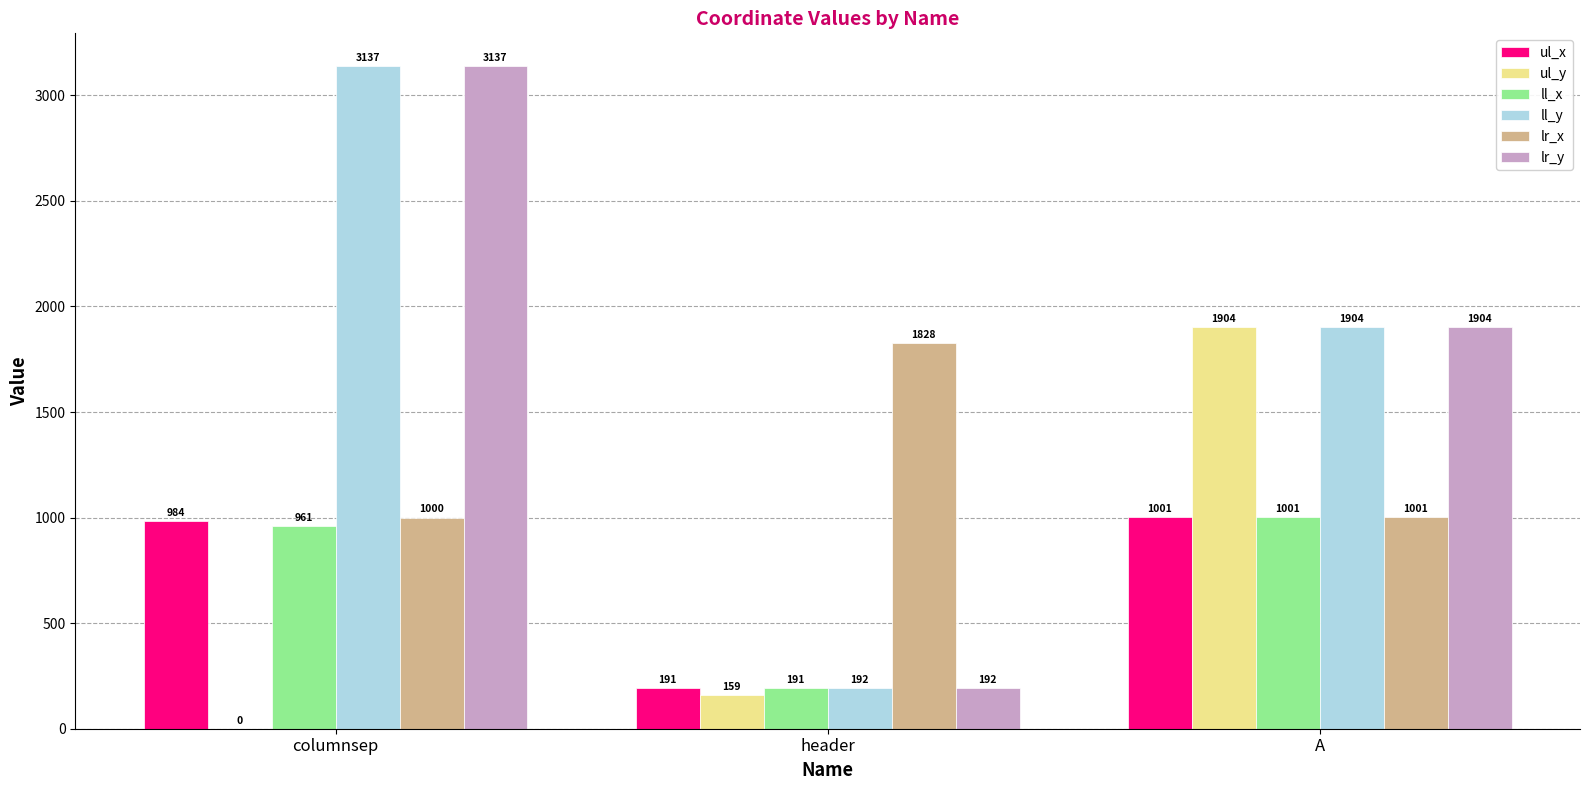

The lr_y series shows 192 at header. True or false?

True